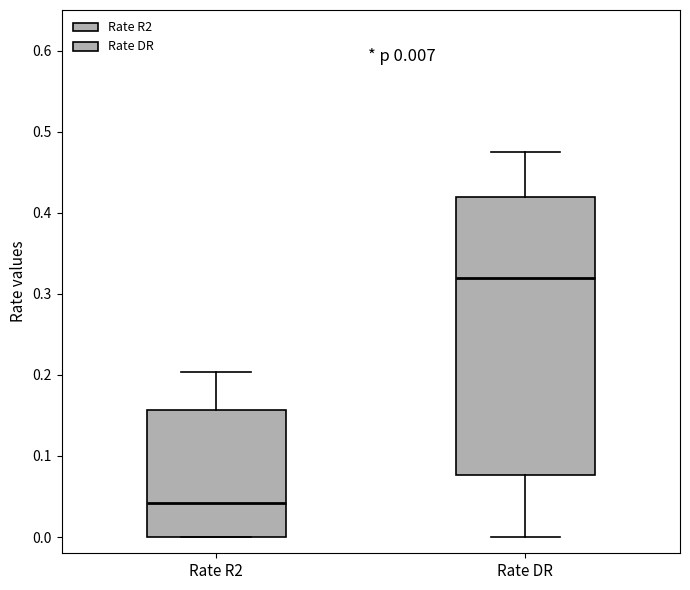

Comparing the boxes themselves (not the whiskers), which one is the tallest?

Rate DR